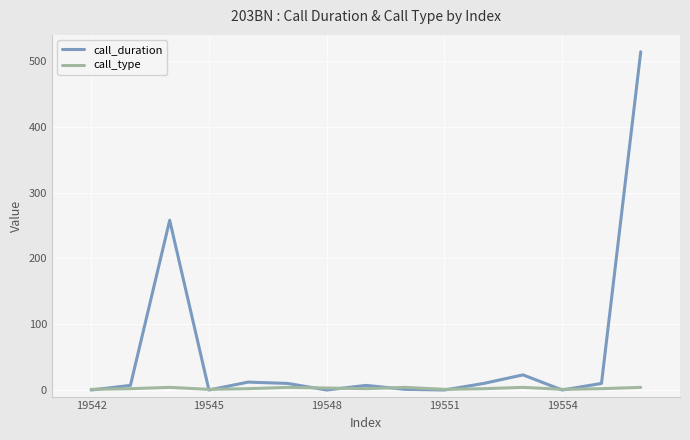

Which series has the largest range (max minus min)?

call_duration